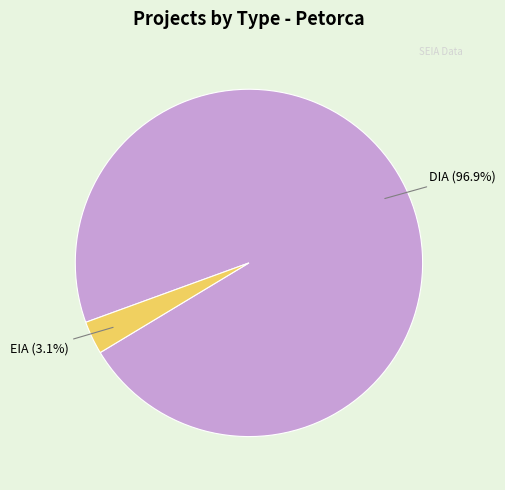

Does any single category account for the majority?

Yes